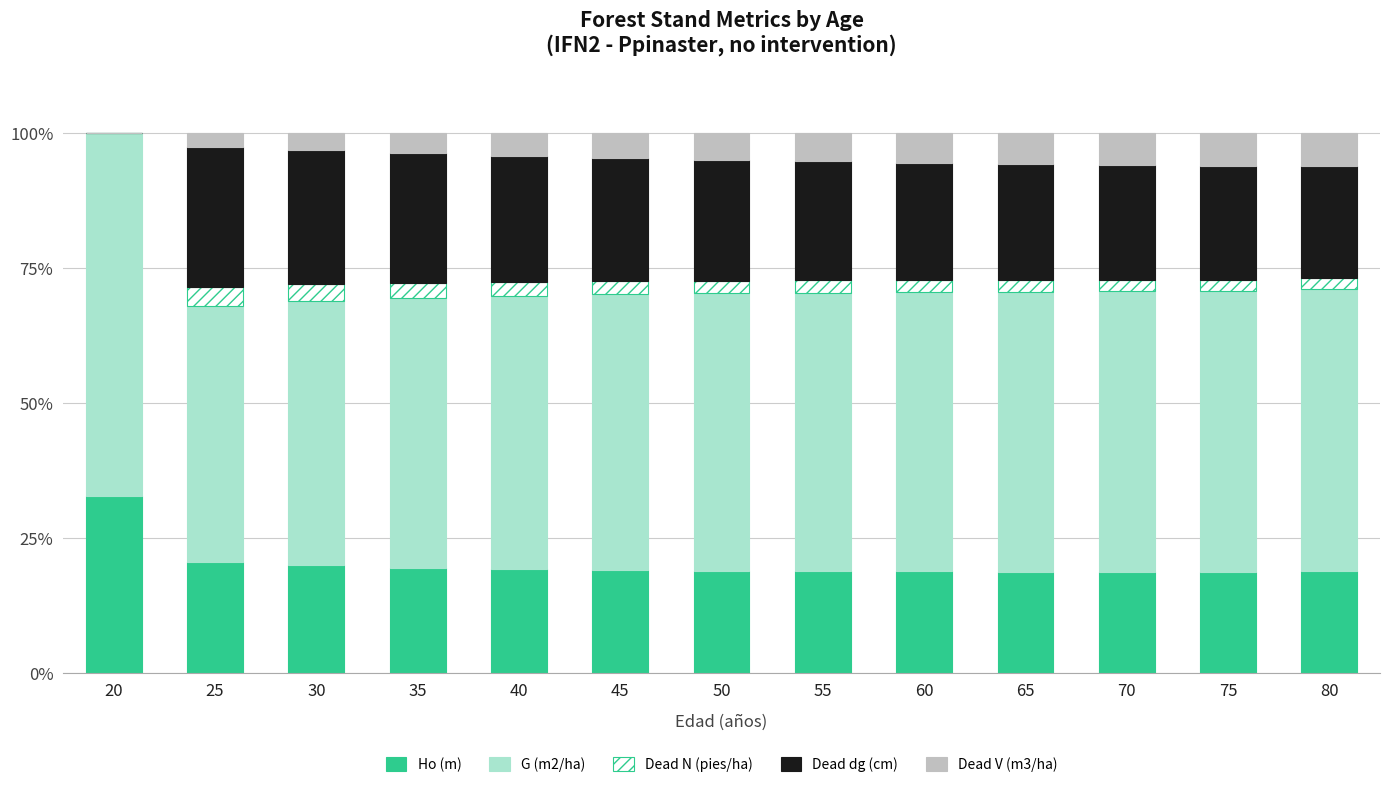

Is it true that Ho (m) equals 32.8 at 20?

True